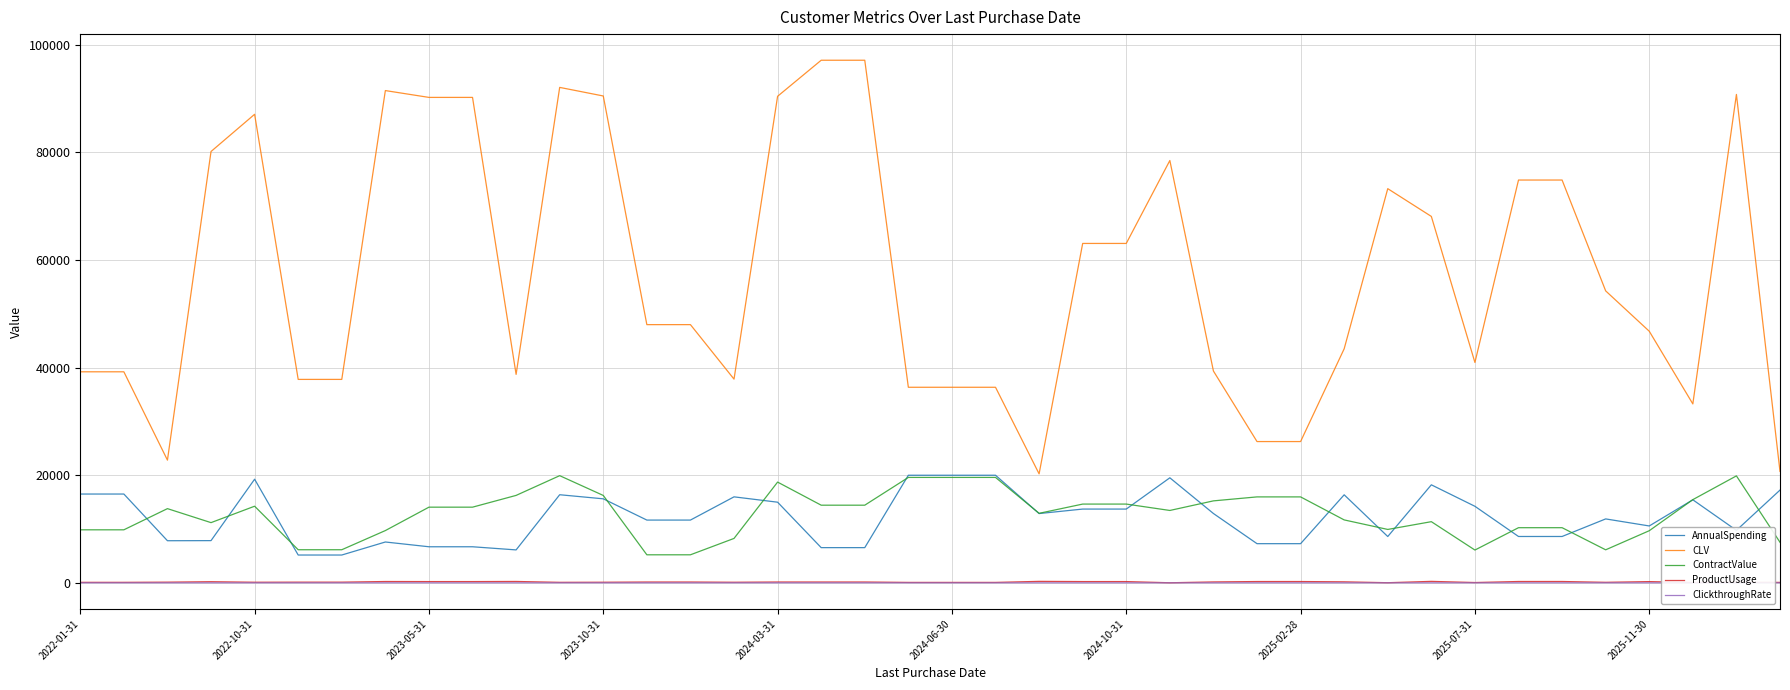

Which series has the widest spread of values?

CLV